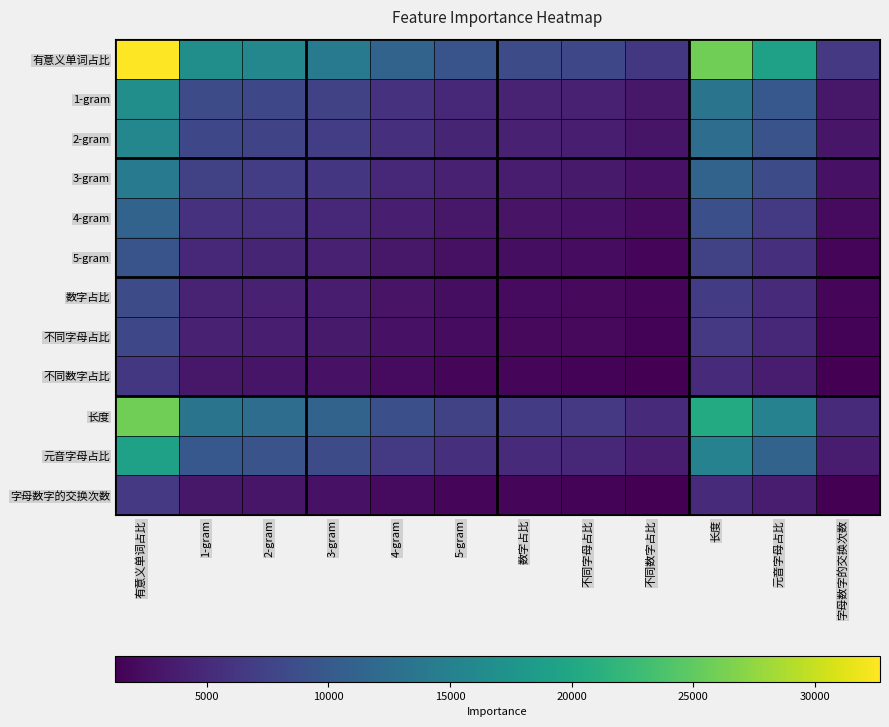

What is the maximum value shown in the chart?

32685.9